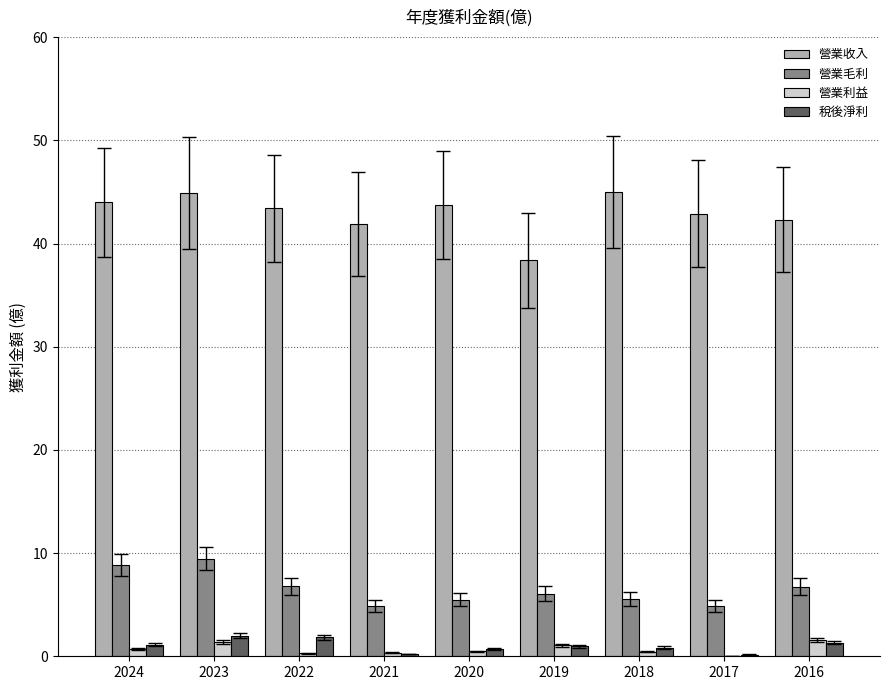

Is it true that 營業毛利 equals 14.9 at 2024?

False